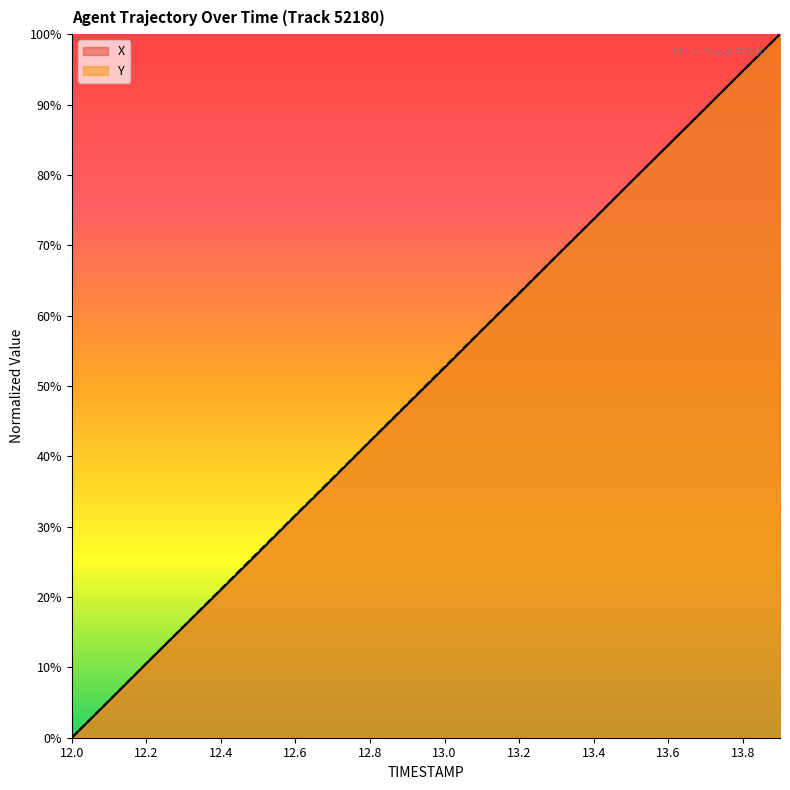

The Y series shows 127.0 at 13.4. True or false?

False